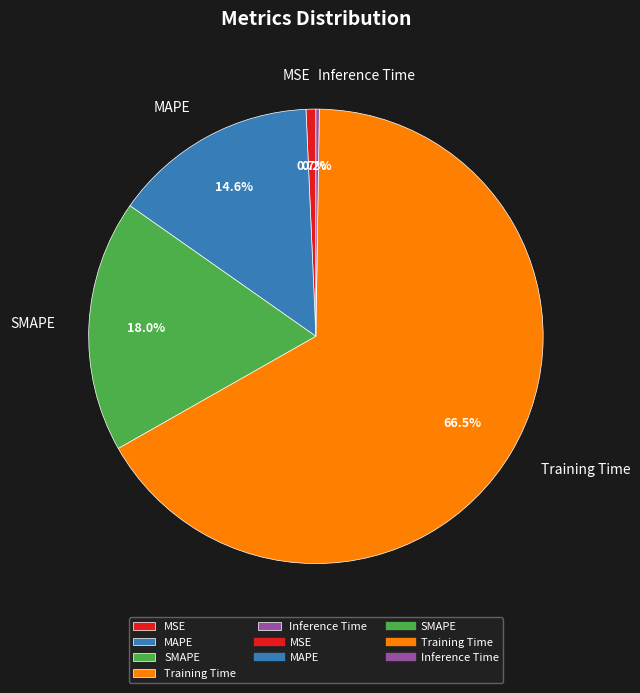

Which slice is the largest?

Training Time